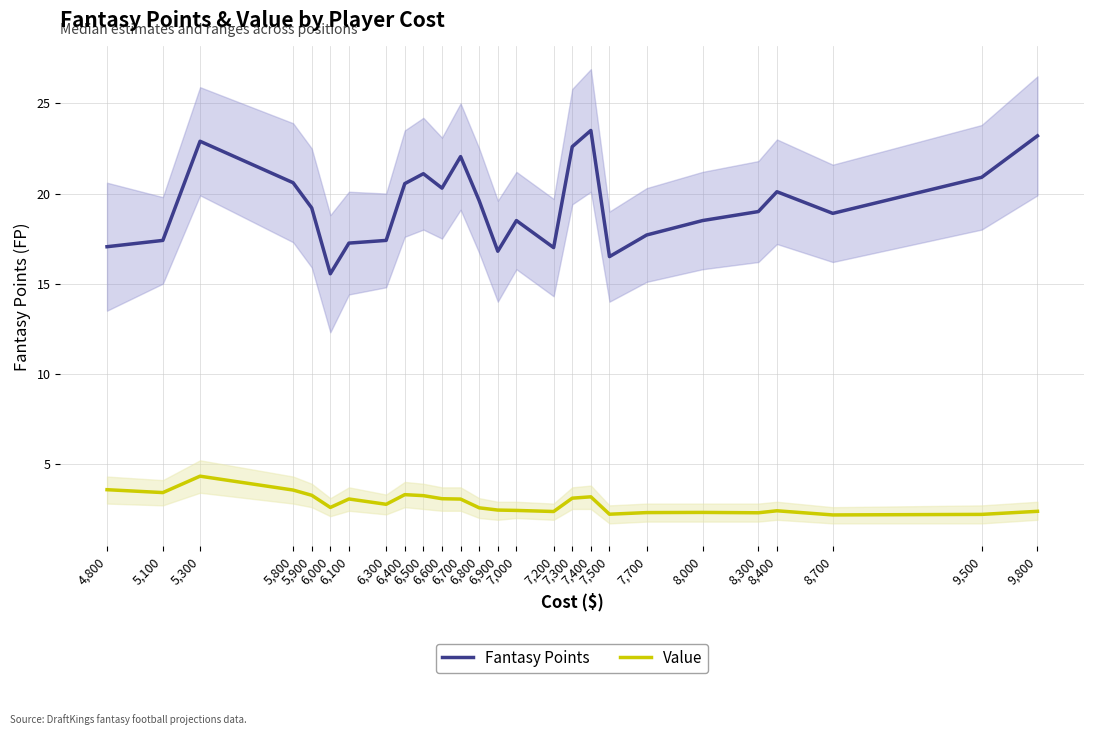

What is the difference between the Value values at 7,000 and 8,700?

0.2